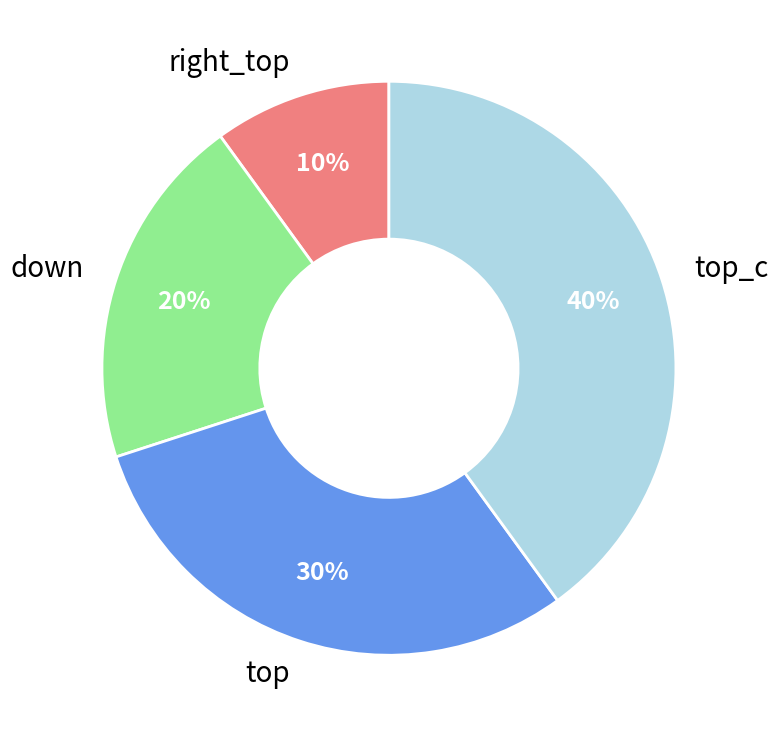

Is the sum of down and right_top greater than half?

No